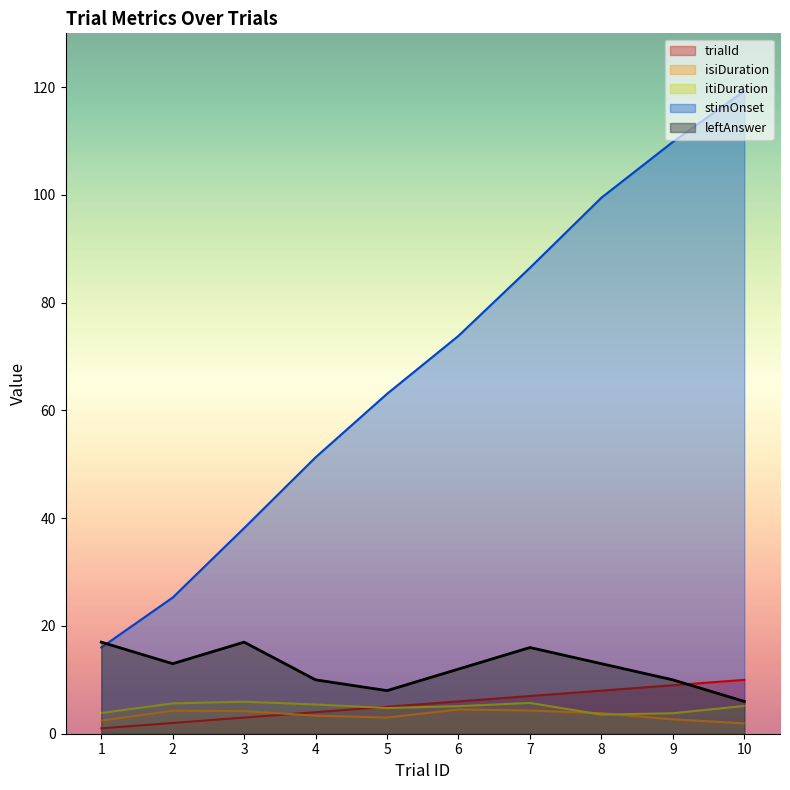

Reading right to left, what are all the values shown in this chart?

trialId: 10.0	9.0	8.0	7.0	6.0	5.0	4.0	3.0	2.0	1.0
isiDuration: 1.9	2.7	3.8	4.3	4.5	3.0	3.4	4.2	4.3	2.4
itiDuration: 5.2	3.8	3.6	5.7	5.1	4.8	5.4	5.9	5.6	3.8
stimOnset: 119.3	109.8	99.5	86.5	73.9	63.1	51.3	38.2	25.3	16.0
leftAnswer: 6.0	10.0	13.0	16.0	12.0	8.0	10.0	17.0	13.0	17.0